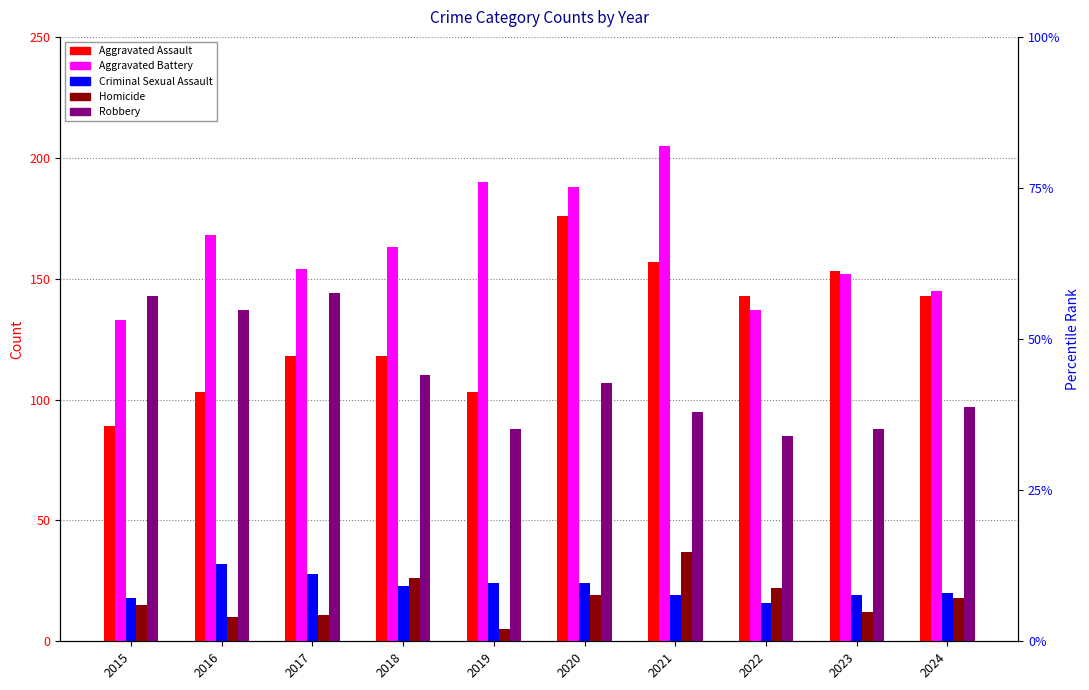

What is the greatest value displayed?

205